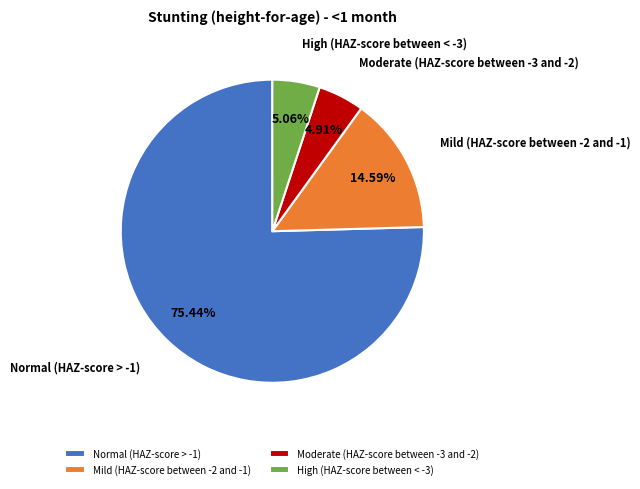

Which category accounts for the majority?

Normal (HAZ-score > -1)